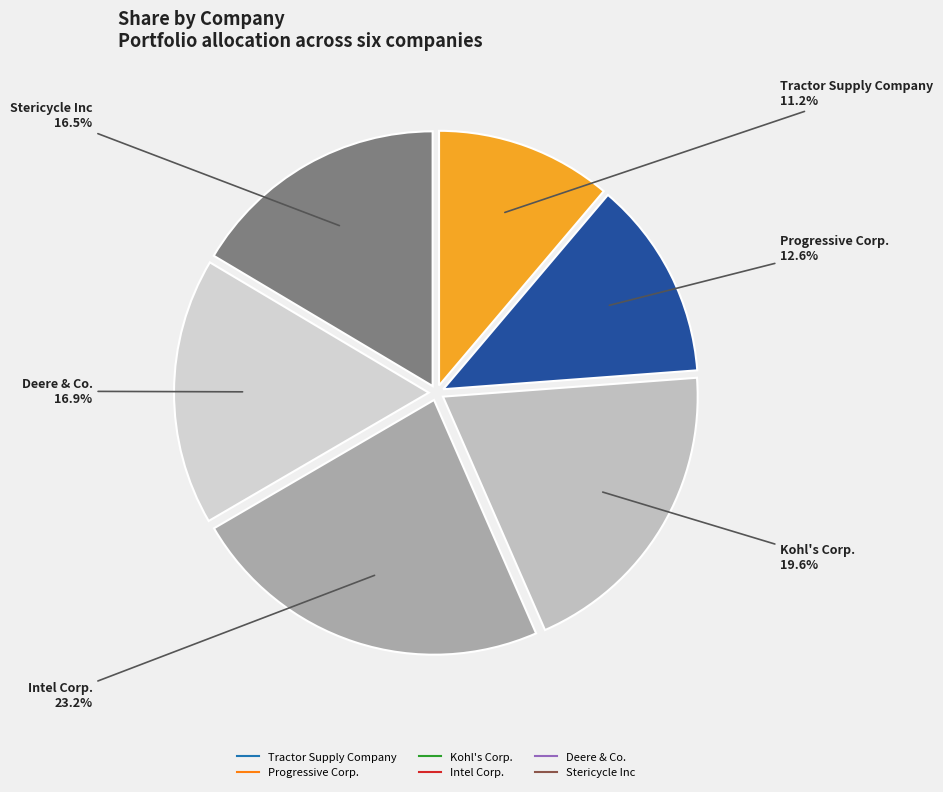

How many slices are in this pie chart?

6